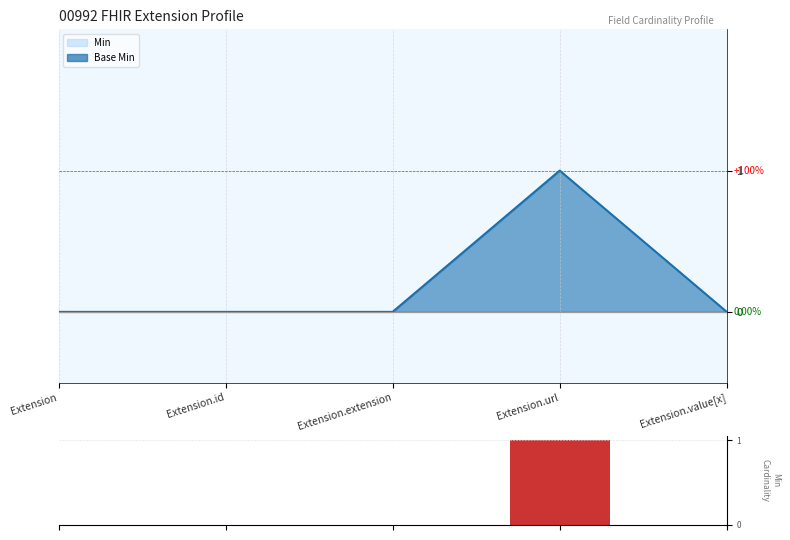

Reading left to right, what are all the values shown in this chart?

Extension=0	Extension.id=0	Extension.extension=0	Extension.url=1	Extension.value[x]=0